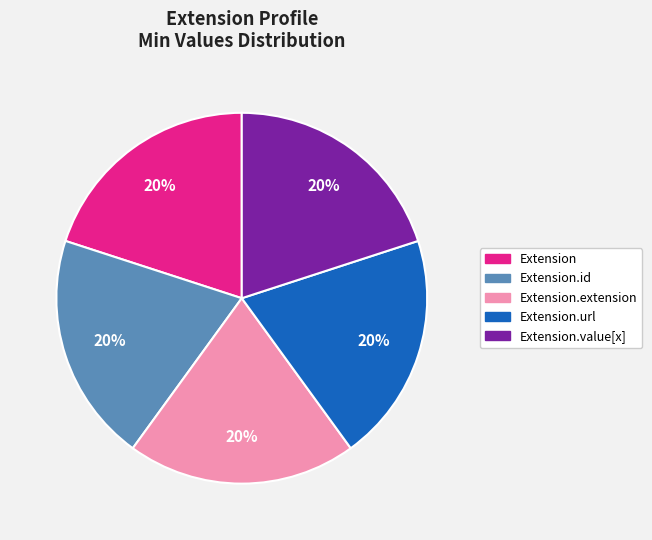

Is it true that Extension is 1% of the pie?

False